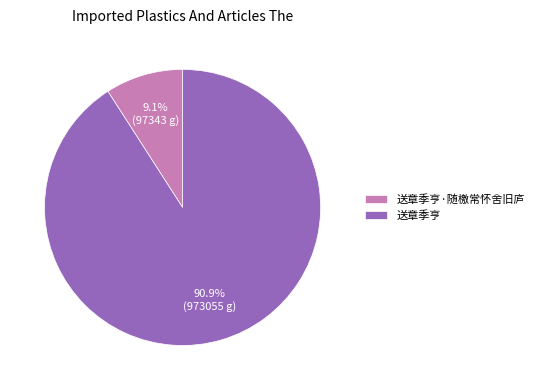

To the nearest percent, what is the combined percentage of 送章季亨·随檄常怀舍旧庐 and 送章季亨?

100%